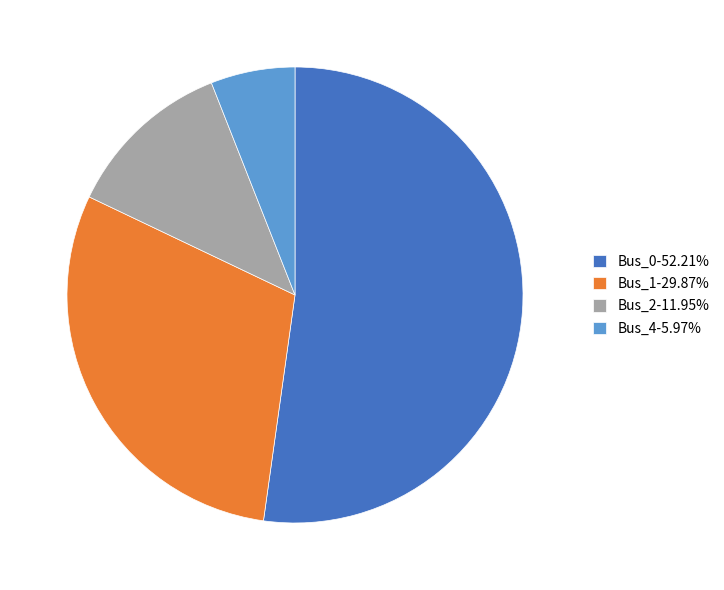

Does any single category account for the majority?

Yes